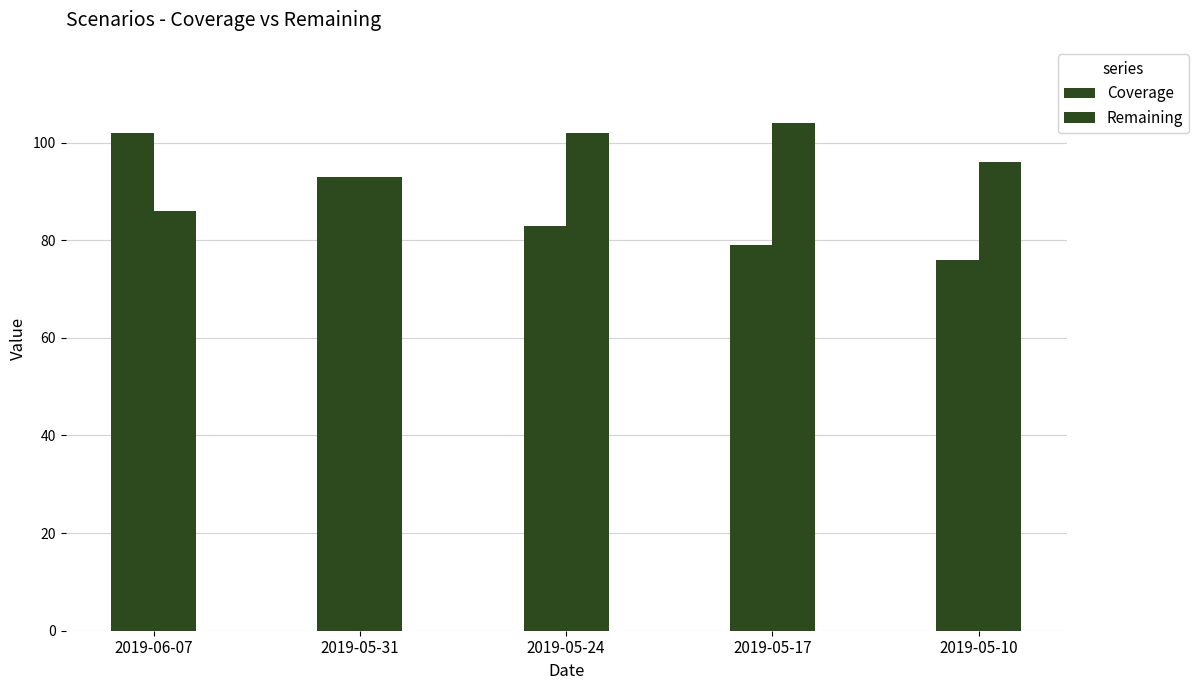

Are the bars grouped side by side (vs. stacked)?

Yes